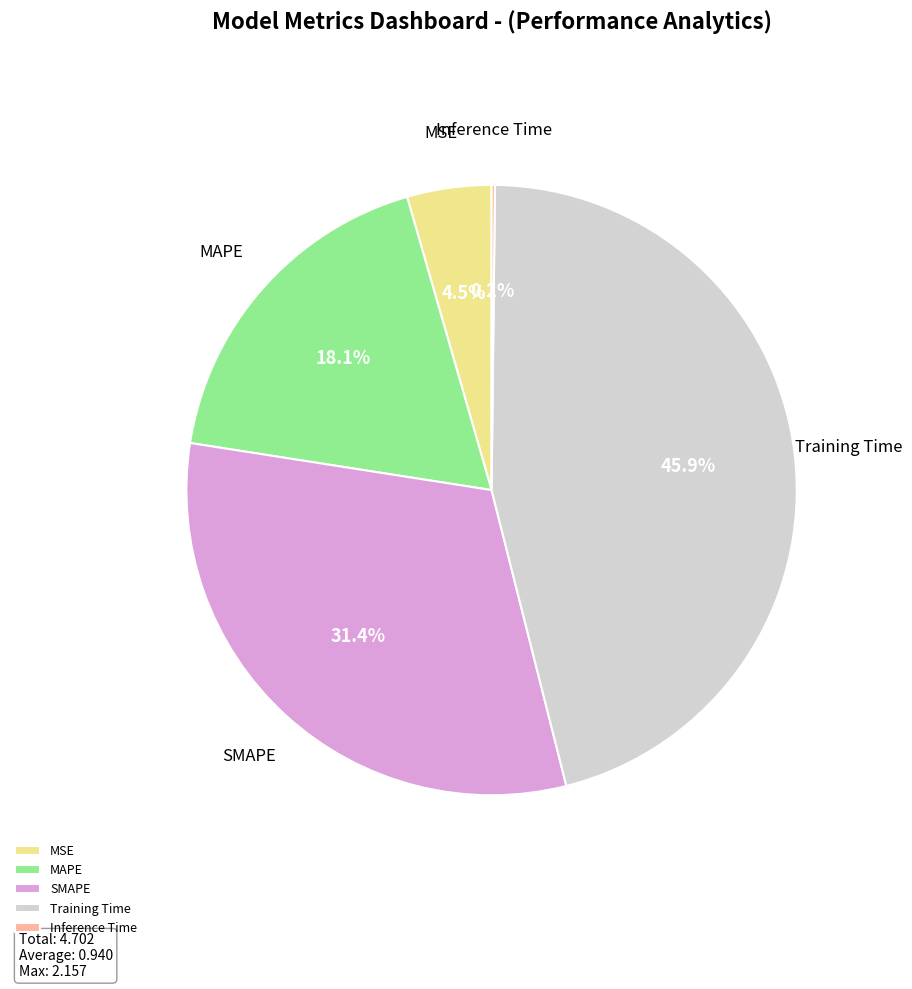

What is the largest slice in the pie chart?

Training Time